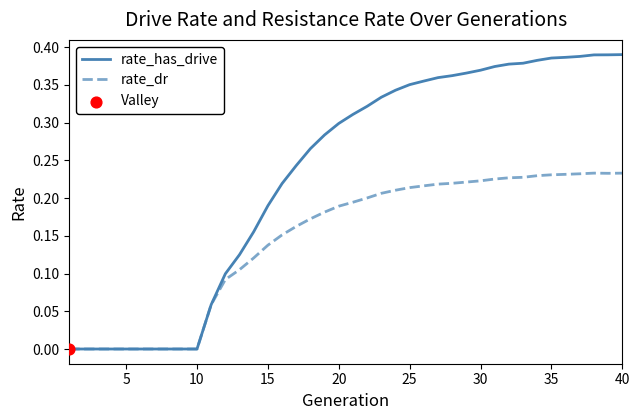

Which series has the largest range (max minus min)?

rate_has_drive